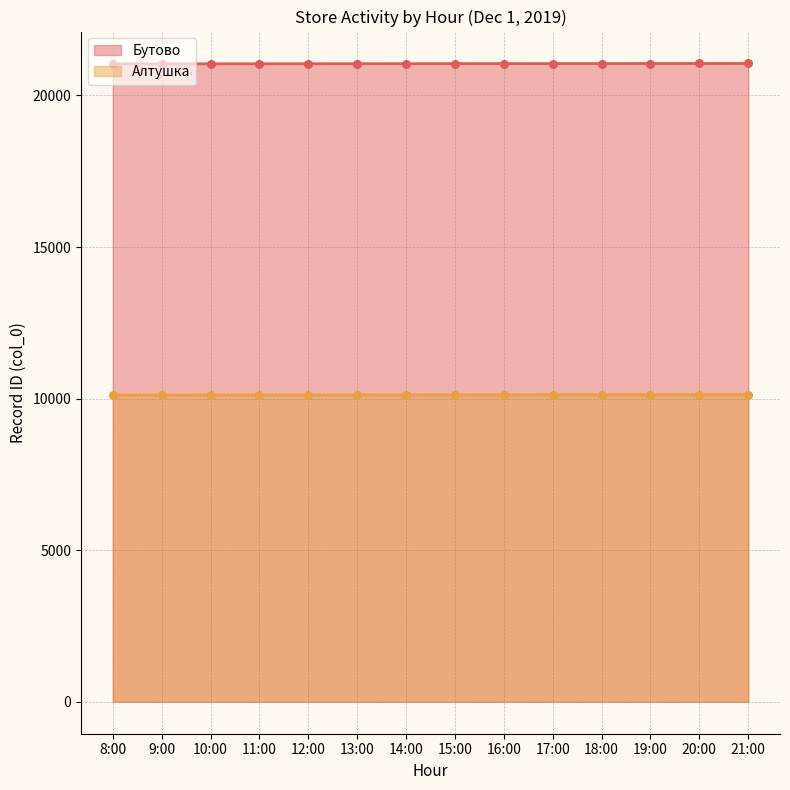

At how many categories does at least one series exceed 18697?

14